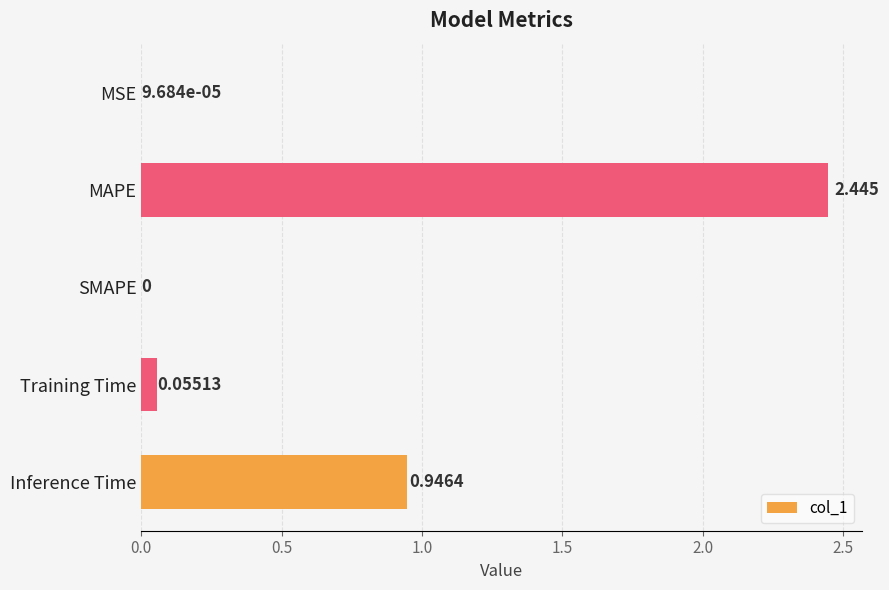

At which label is the value closest to 1?

Inference Time